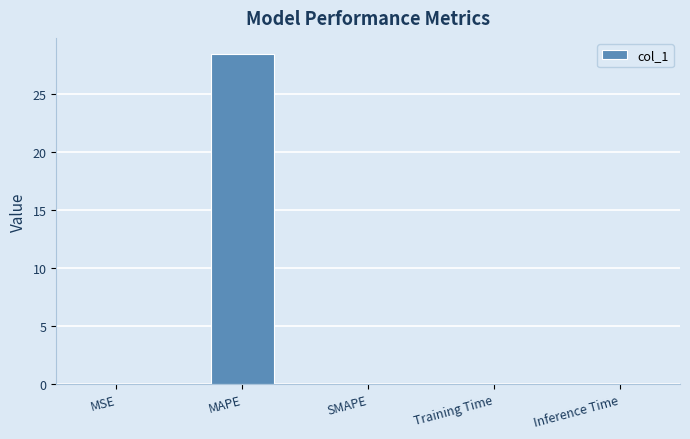

What value does the data have at MAPE?

28.5